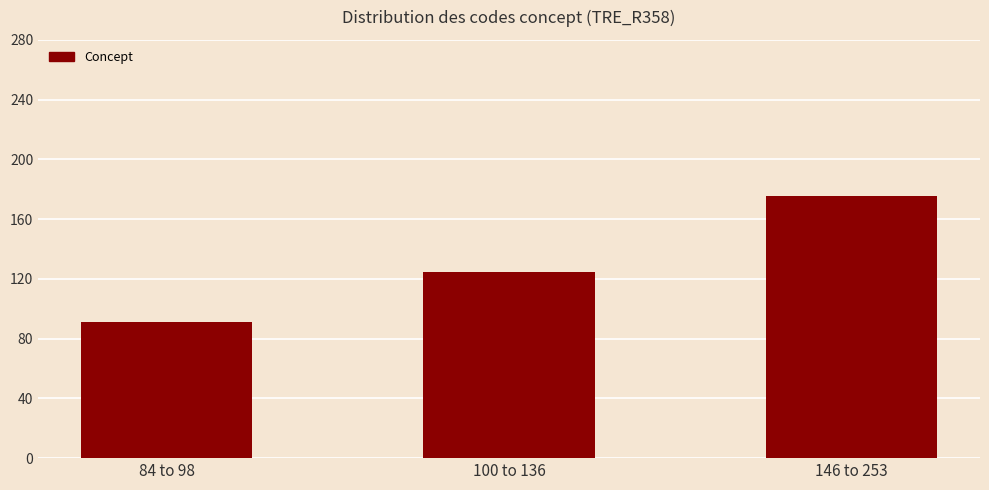

What is the change in value from 100 to 136 to 146 to 253?

+50.9